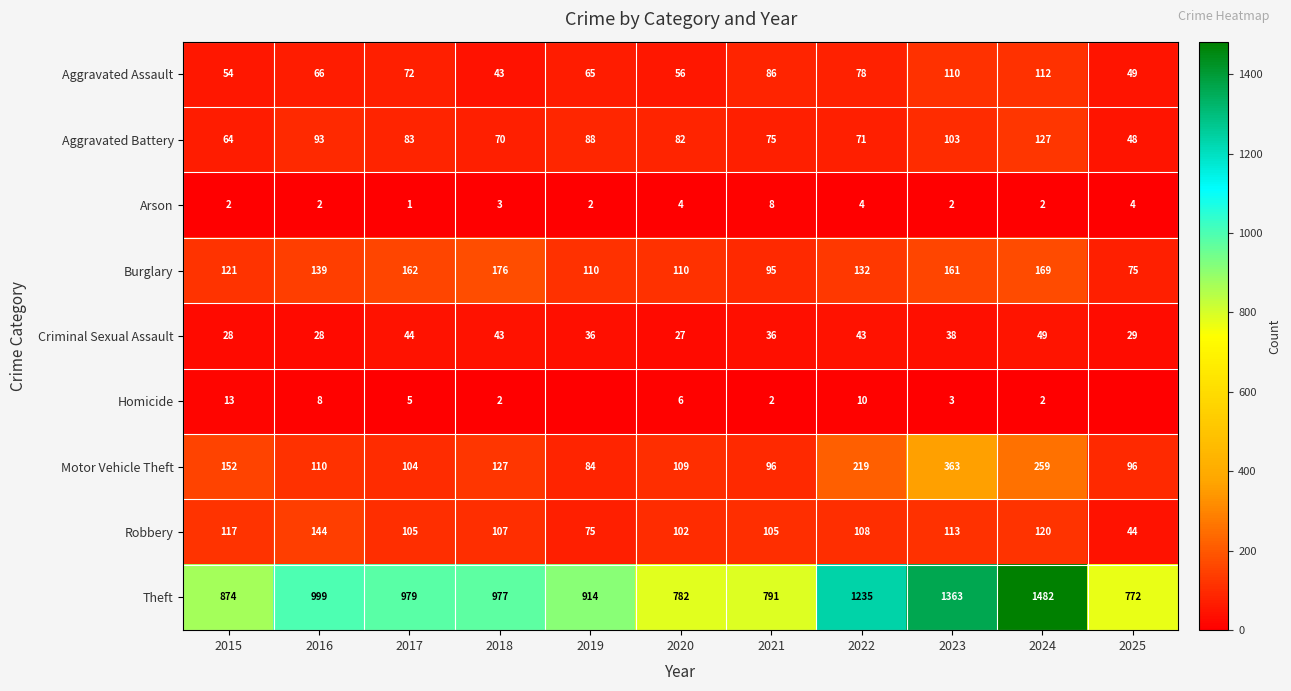

At 2015, list the series in order from smallest to largest.

Arson, Homicide, Criminal Sexual Assault, Aggravated Assault, Aggravated Battery, Robbery, Burglary, Motor Vehicle Theft, Theft